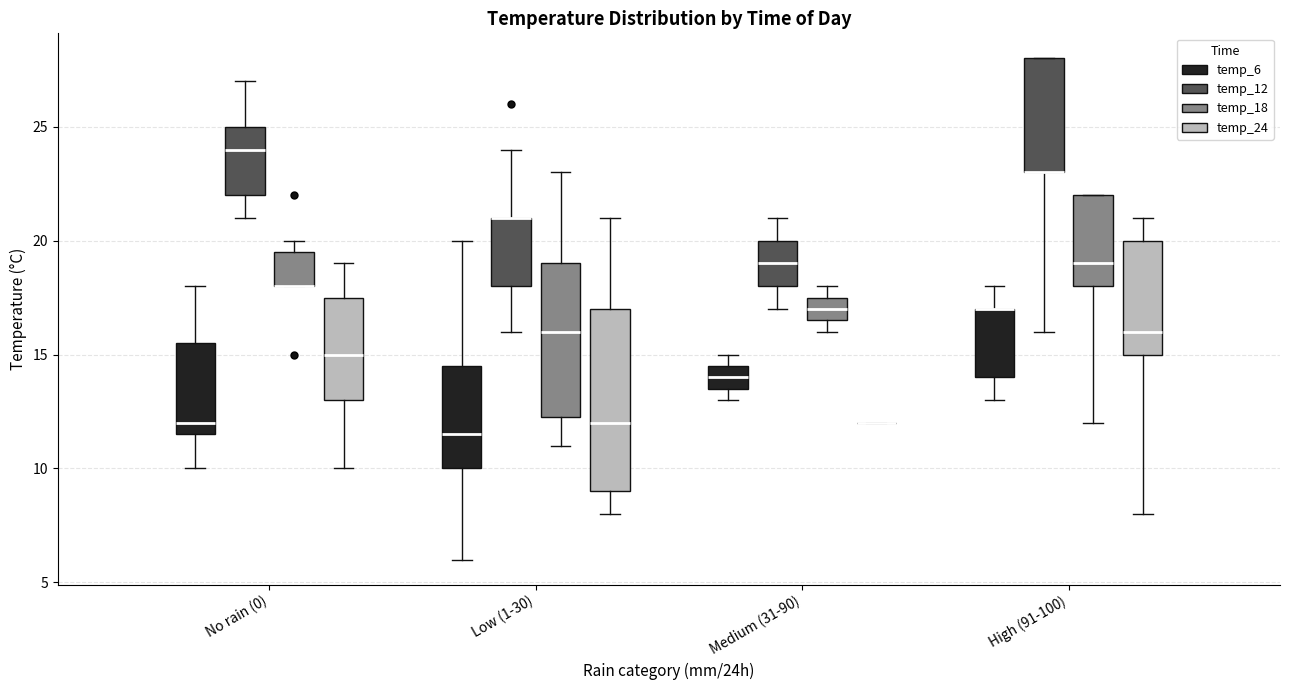

Where is the lower edge of the box for Medium (31-90) (temp_18) on the y-axis? The values are not printed on the chart, so give them approximately, as read against the axis.

16.5